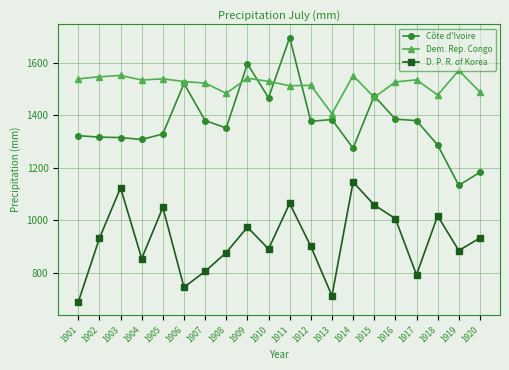

At how many categories does at least one series exceed 1261?

20